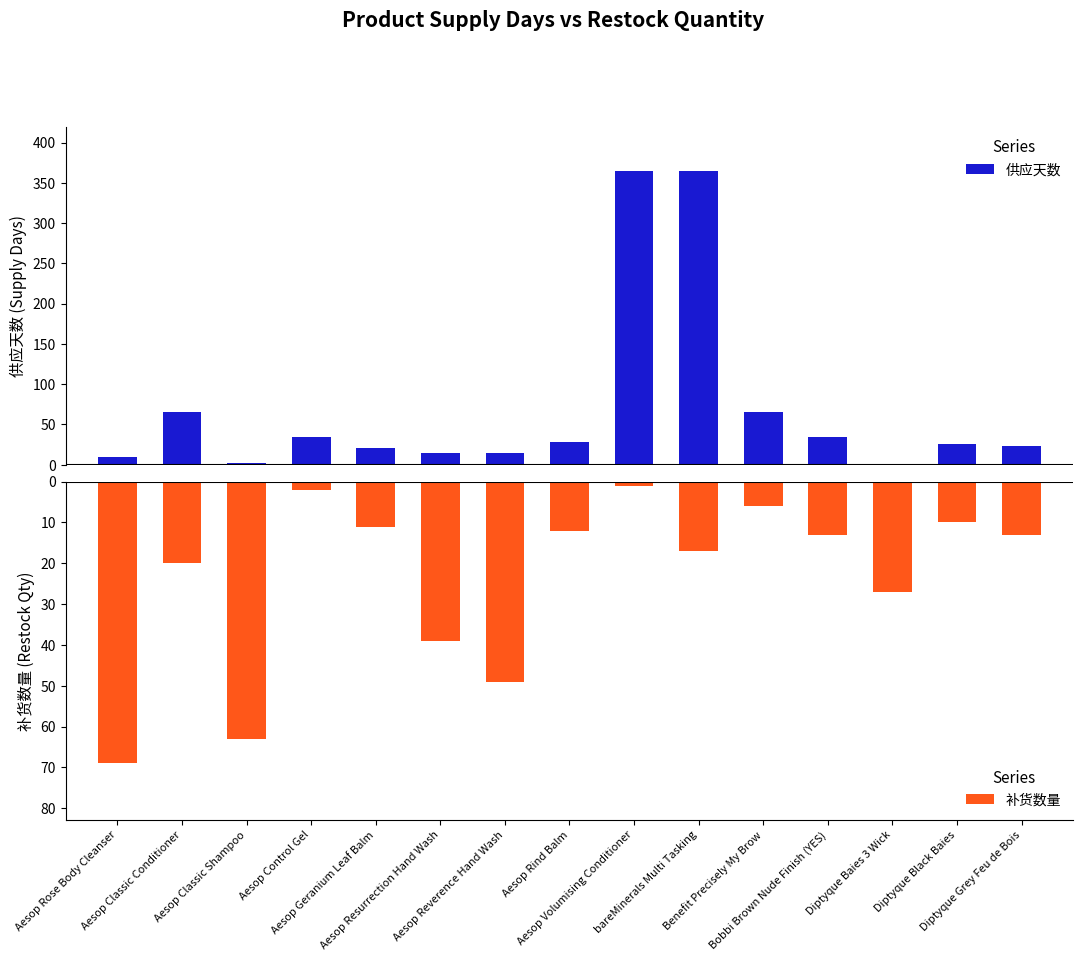

What is the label of the 15th bar from the right?

Aesop Rose Body Cleanser